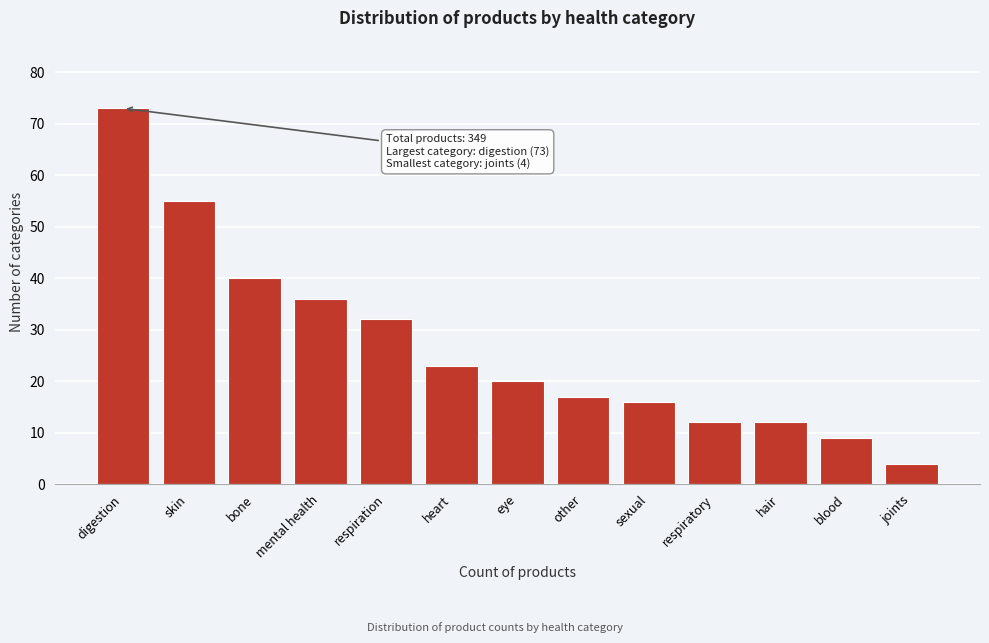

Reading left to right, transcribe all the data shown in this chart.

digestion=73	skin=55	bone=40	mental health=36	respiration=32	heart=23	eye=20	other=17	sexual=16	respiratory=12	hair=12	blood=9	joints=4